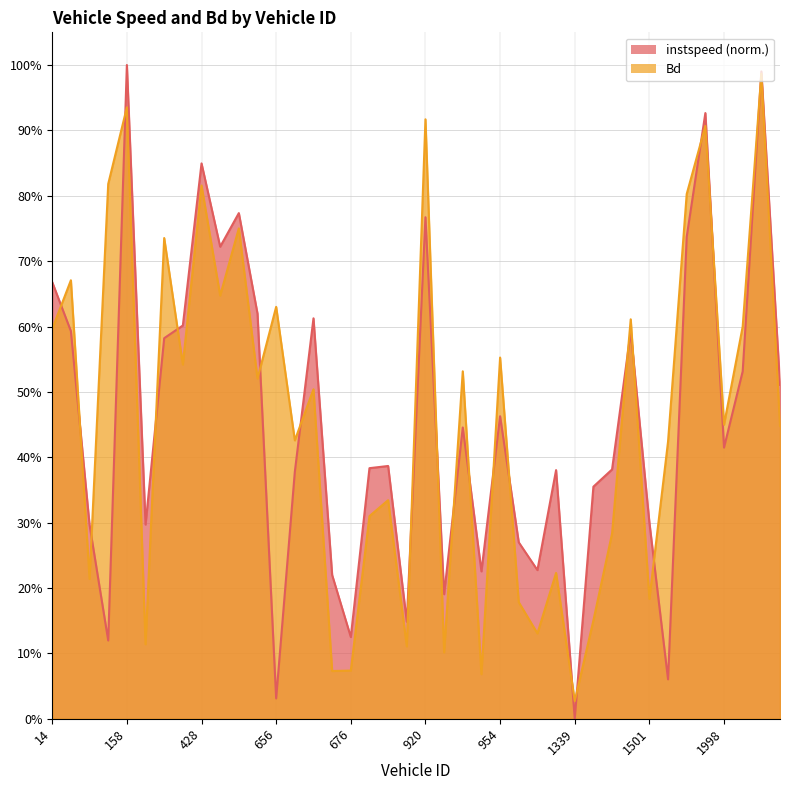

Rank the series by their maximum value, from lowest to highest.

Bd, instspeed